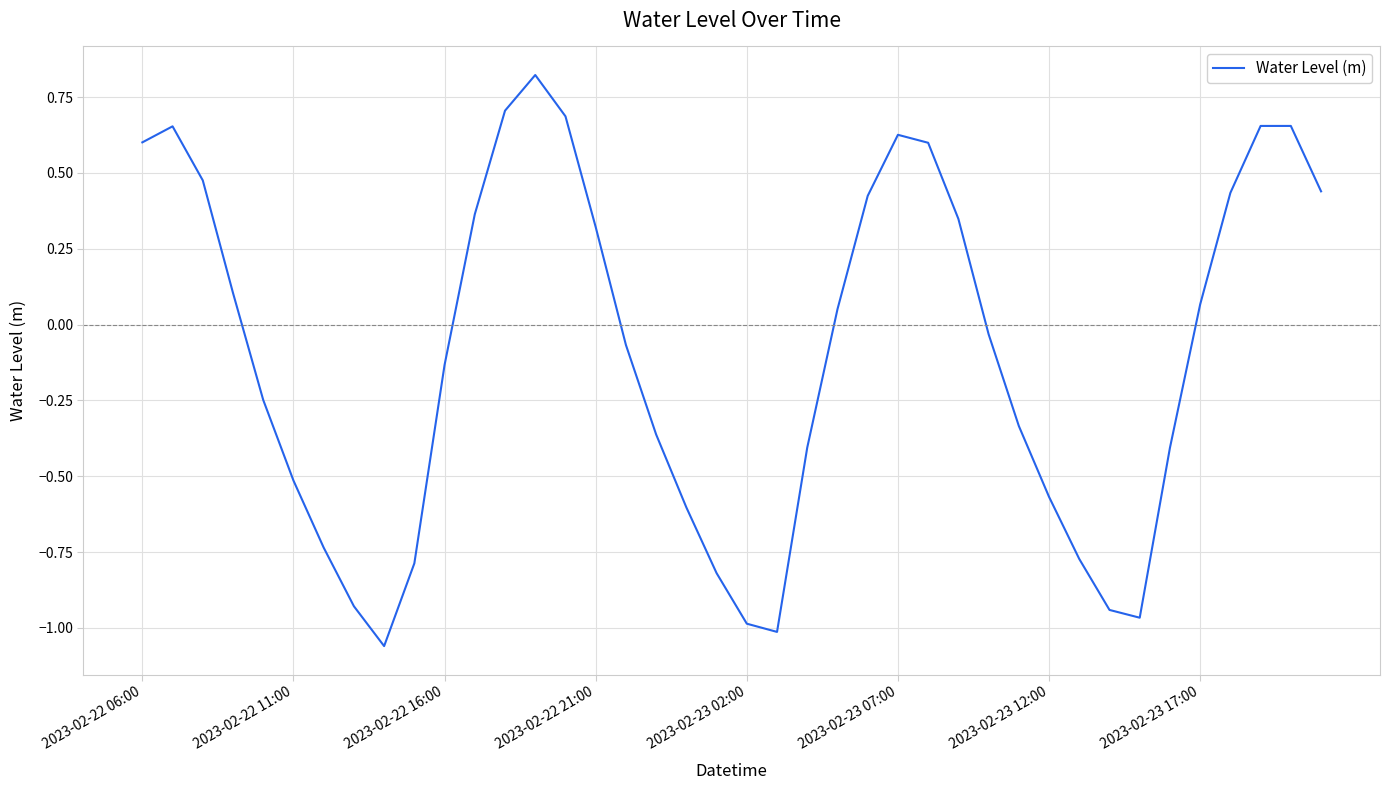

What is the difference between the maximum and minimum values?

1.9